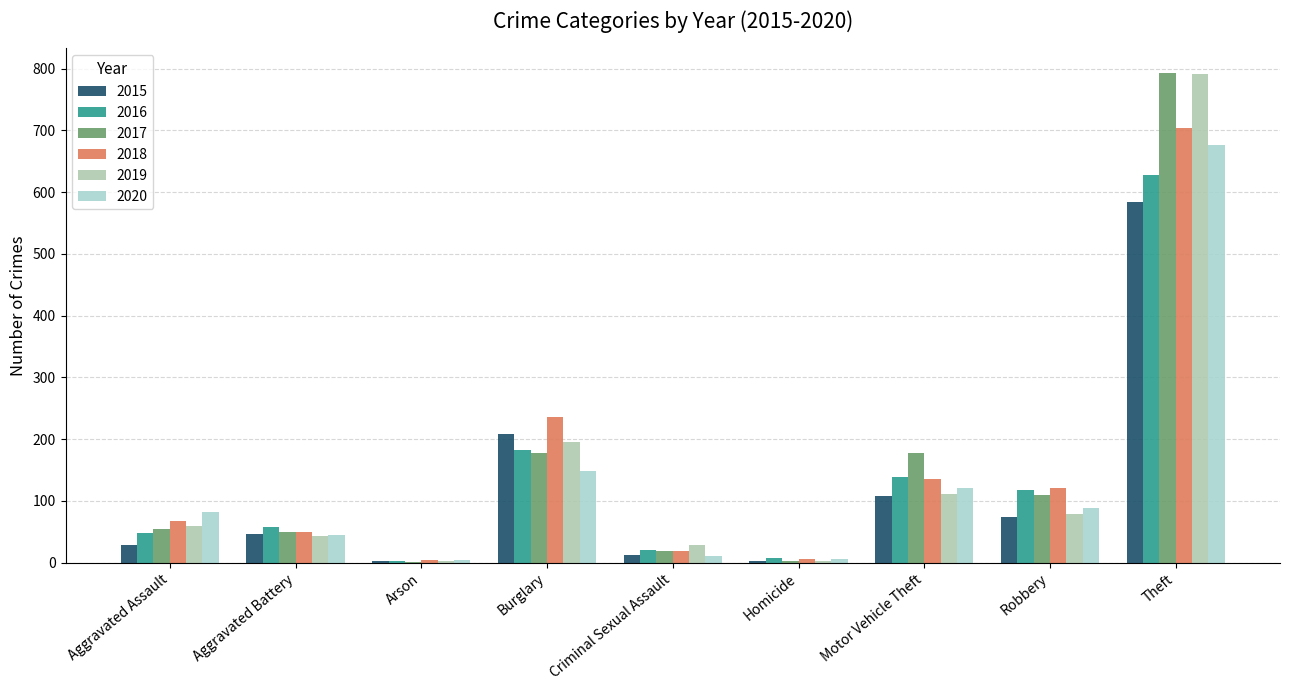

Which label corresponds to the largest value in the chart?

Theft